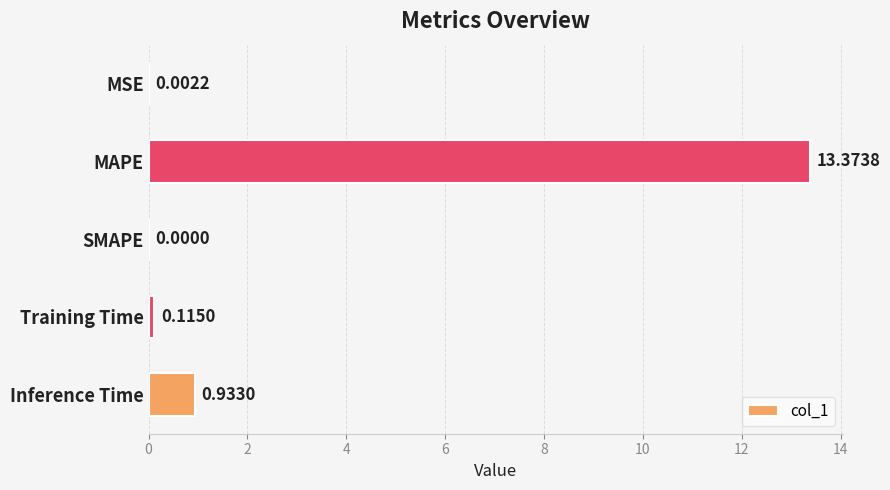

What is the sum of all values?

14.4